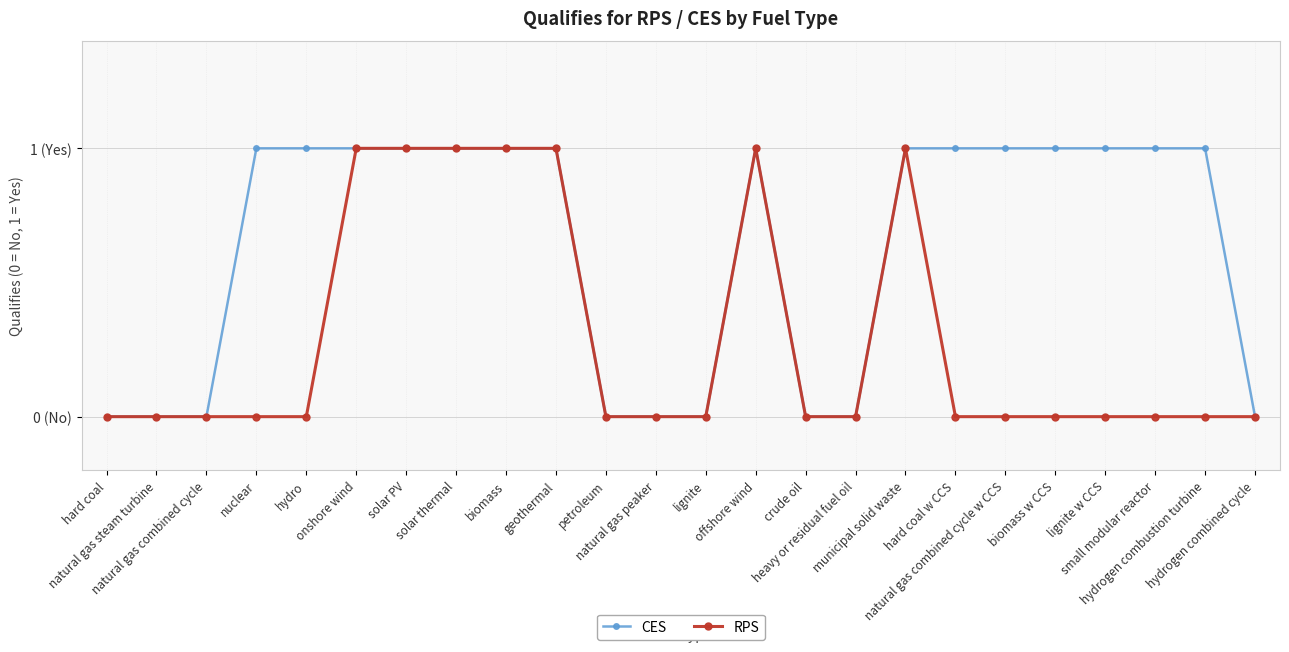

Reading right to left, transcribe all the data shown in this chart.

CES: hydrogen combined cycle=0	hydrogen combustion turbine=1	small modular reactor=1	lignite w CCS=1	biomass w CCS=1	natural gas combined cycle w CCS=1	hard coal w CCS=1	municipal solid waste=1	heavy or residual fuel oil=0	crude oil=0	offshore wind=1	lignite=0	natural gas peaker=0	petroleum=0	geothermal=1	biomass=1	solar thermal=1	solar PV=1	onshore wind=1	hydro=1	nuclear=1	natural gas combined cycle=0	natural gas steam turbine=0	hard coal=0
RPS: hydrogen combined cycle=0	hydrogen combustion turbine=0	small modular reactor=0	lignite w CCS=0	biomass w CCS=0	natural gas combined cycle w CCS=0	hard coal w CCS=0	municipal solid waste=1	heavy or residual fuel oil=0	crude oil=0	offshore wind=1	lignite=0	natural gas peaker=0	petroleum=0	geothermal=1	biomass=1	solar thermal=1	solar PV=1	onshore wind=1	hydro=0	nuclear=0	natural gas combined cycle=0	natural gas steam turbine=0	hard coal=0